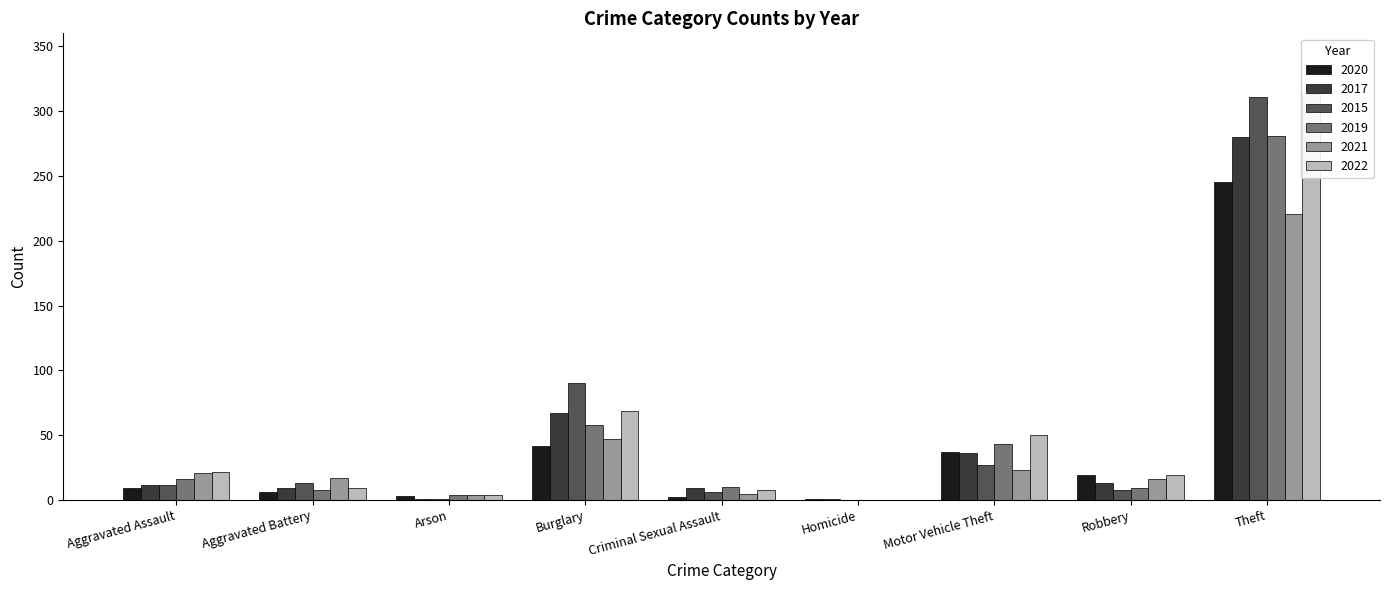

What is the label of the 5th bar from the right?

Criminal Sexual Assault